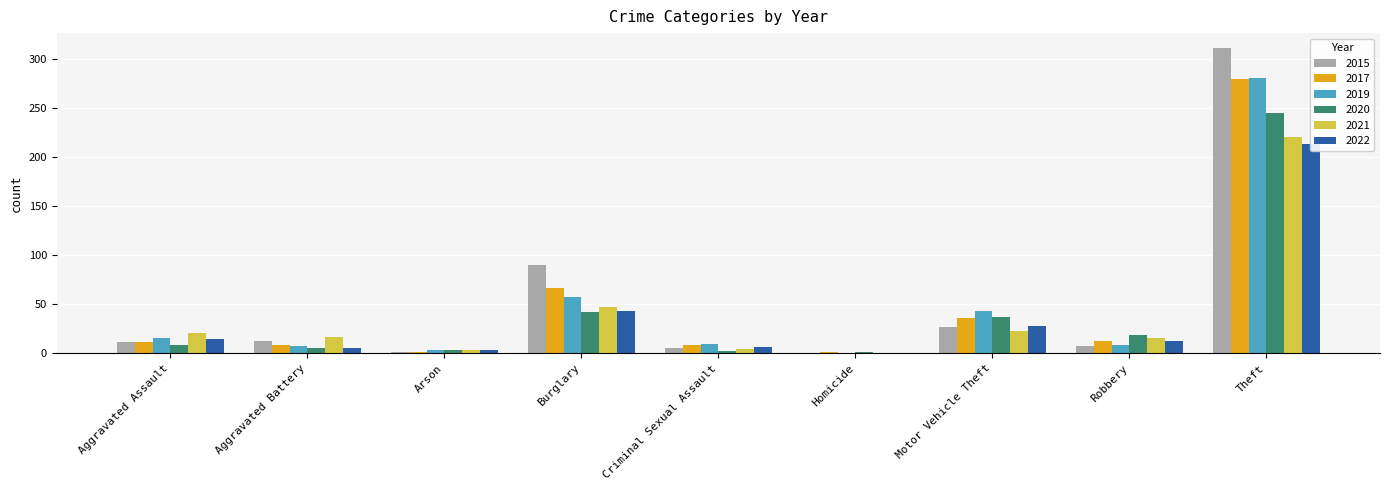

How many positive values does the 2021 series have?

8